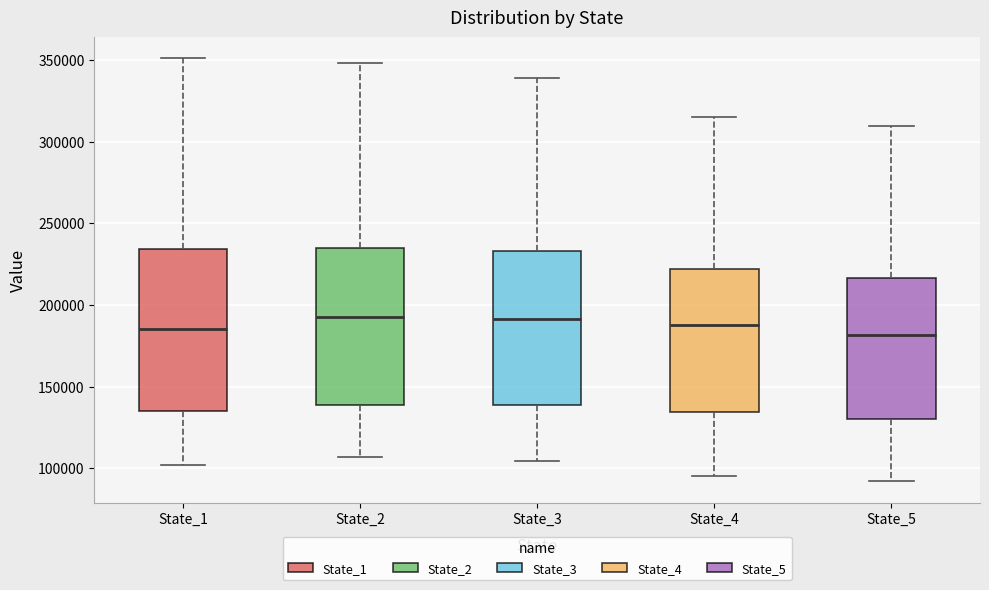

Reading left to right, transcribe this box plot: for each box, give where its median line is, the range the box spans, and where its two whiskers end, as read against the y-axis. The values are not printed on the chart, so give them approximately, as read against the axis.

State_1: median 185000, box 135000 to 235000, whiskers 100000 to 350000
State_2: median 190000, box 140000 to 235000, whiskers 105000 to 350000
State_3: median 190000, box 140000 to 235000, whiskers 105000 to 340000
State_4: median 190000, box 135000 to 220000, whiskers 95000 to 315000
State_5: median 180000, box 130000 to 215000, whiskers 90000 to 310000